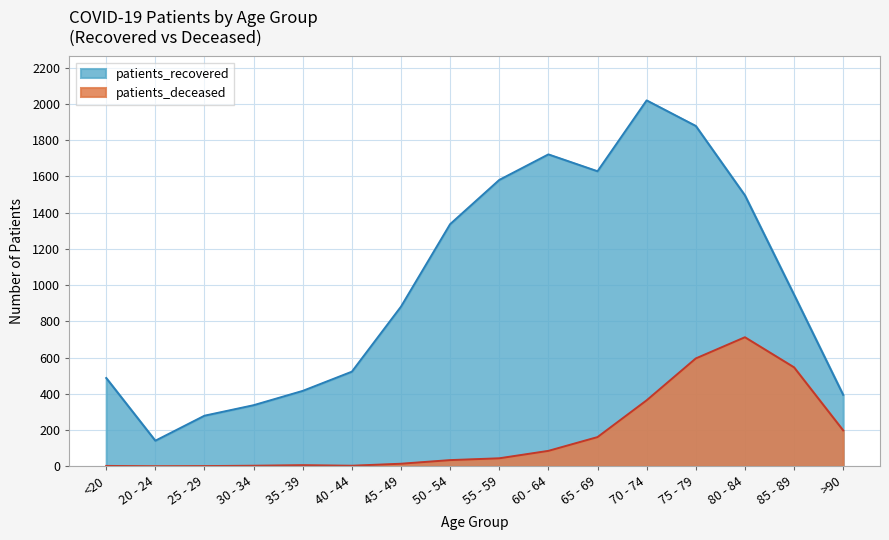

What is the sum of the patients_deceased values at 85 - 89 and 65 - 69?

707